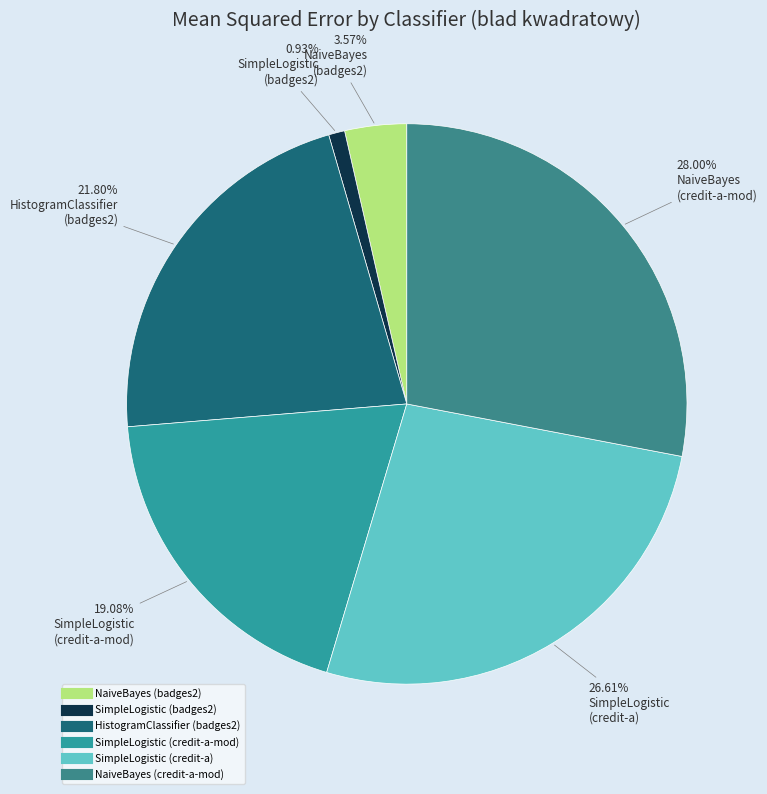

How many slices are in this pie chart?

6